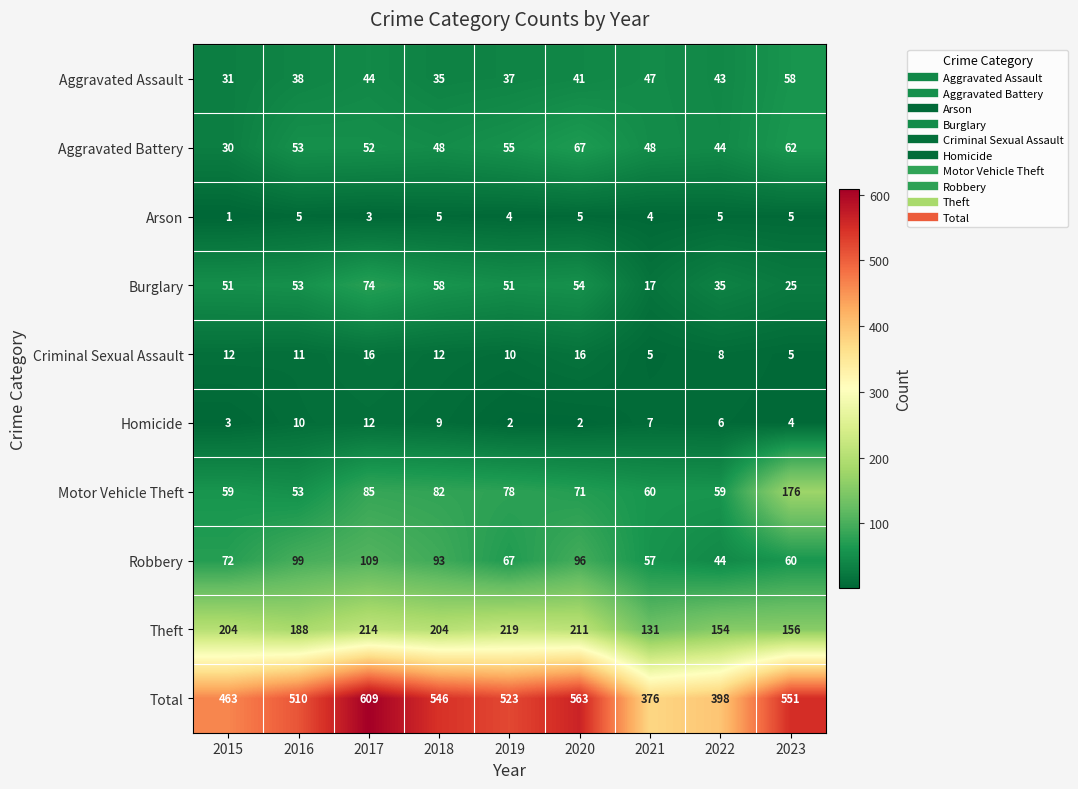

True or false: Motor Vehicle Theft has a value of 38 at 2015.

False